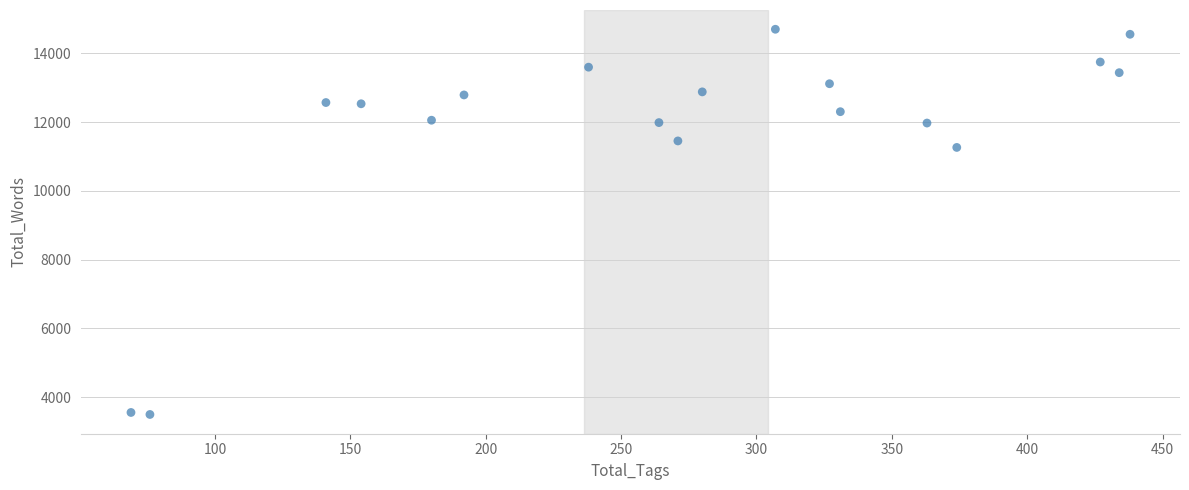

What is the range of Y values (max minus min)?

11197